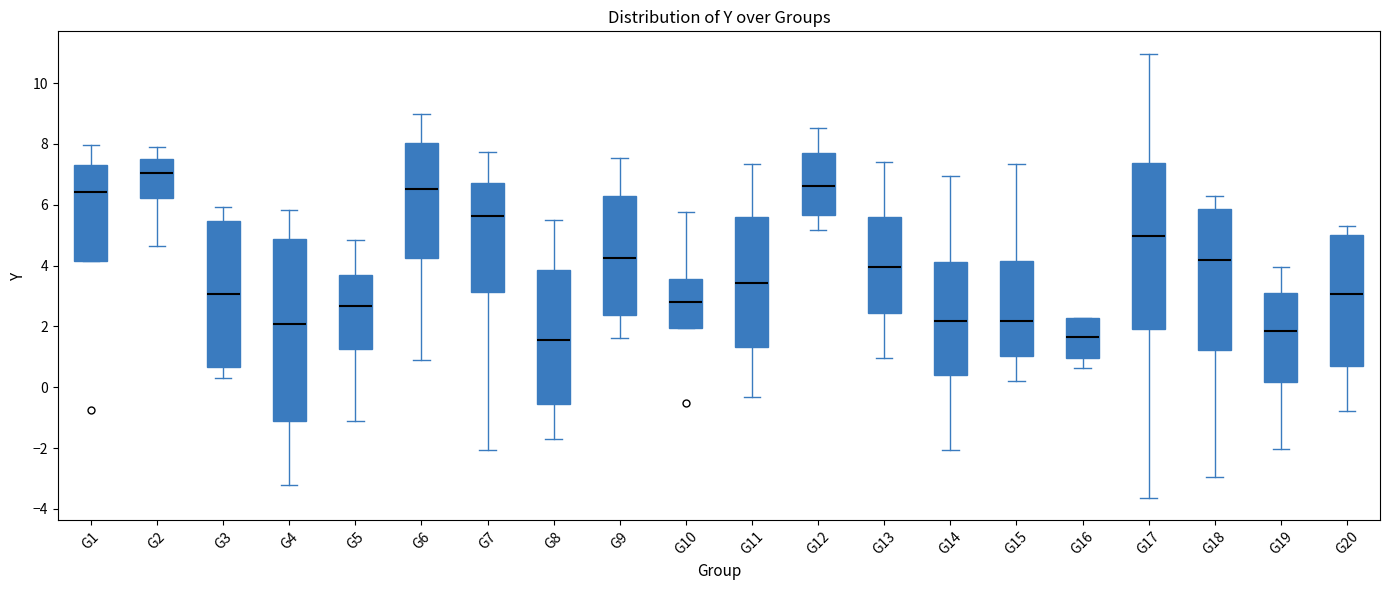

Where is the upper edge of the box for G9 on the y-axis? The values are not printed on the chart, so give them approximately, as read against the axis.

6.2